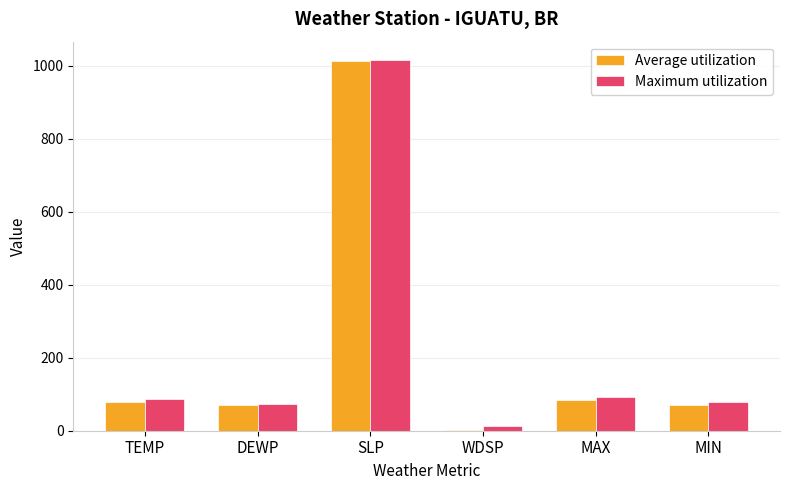

At which label is Maximum utilization closest to 513?

MAX